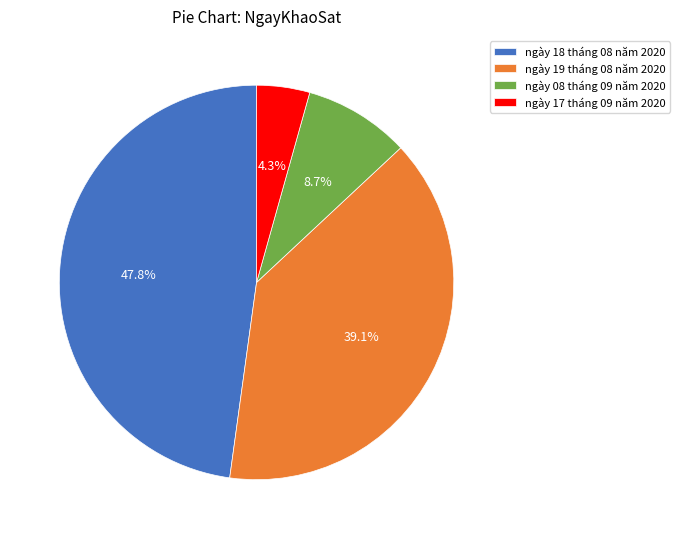

Is there a majority slice in this chart?

No